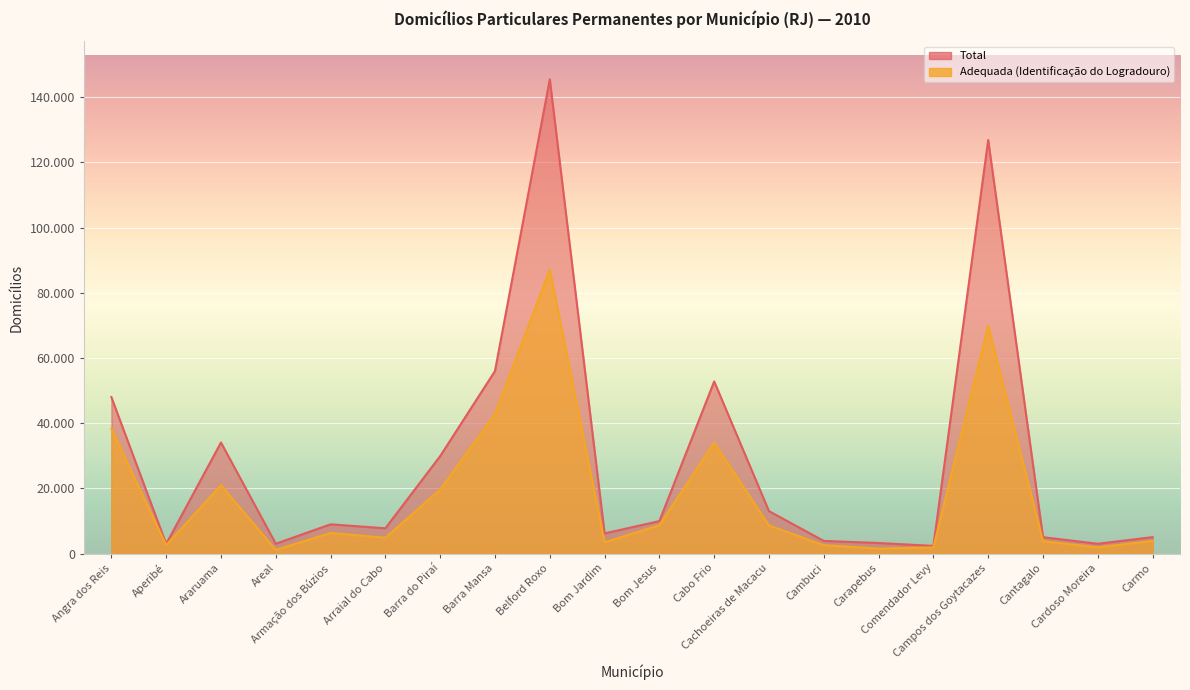

Is it true that Total equals 3914 at Cambuci?

True